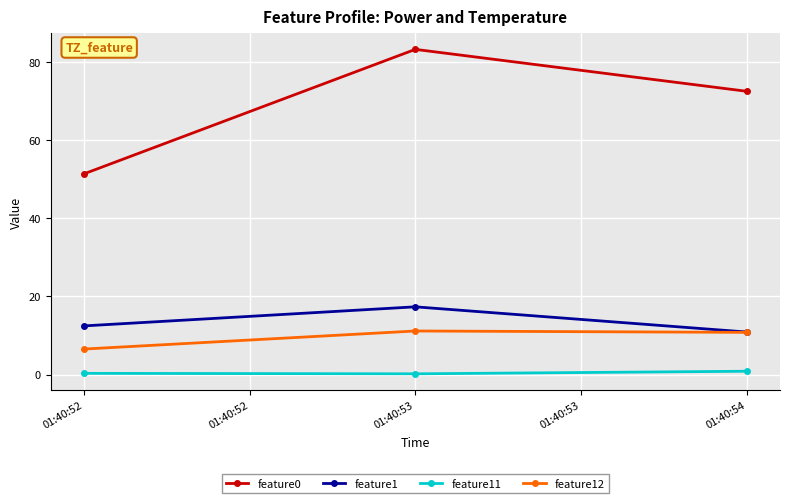

What is the sum of all feature0 values?

207.2